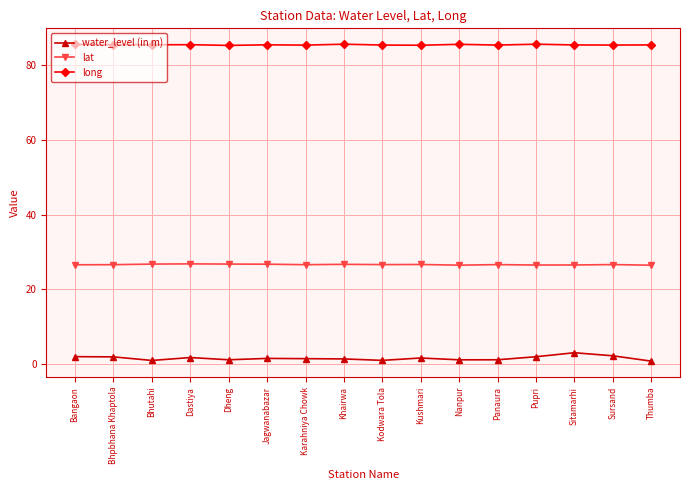

What is the maximum value shown in the chart?

85.7